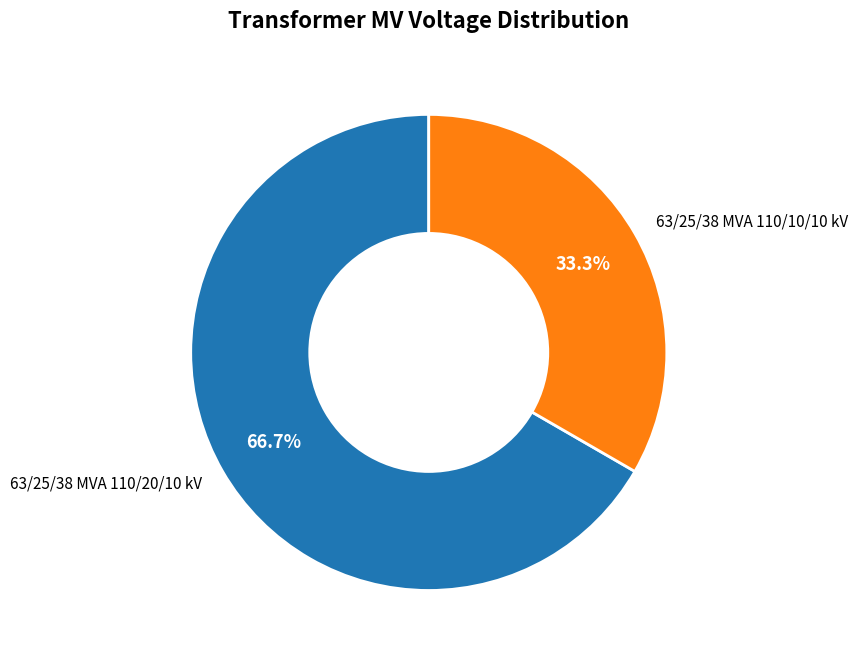

How much of the chart is everything except 63/25/38 MVA 110/20/10 kV?

33.3%